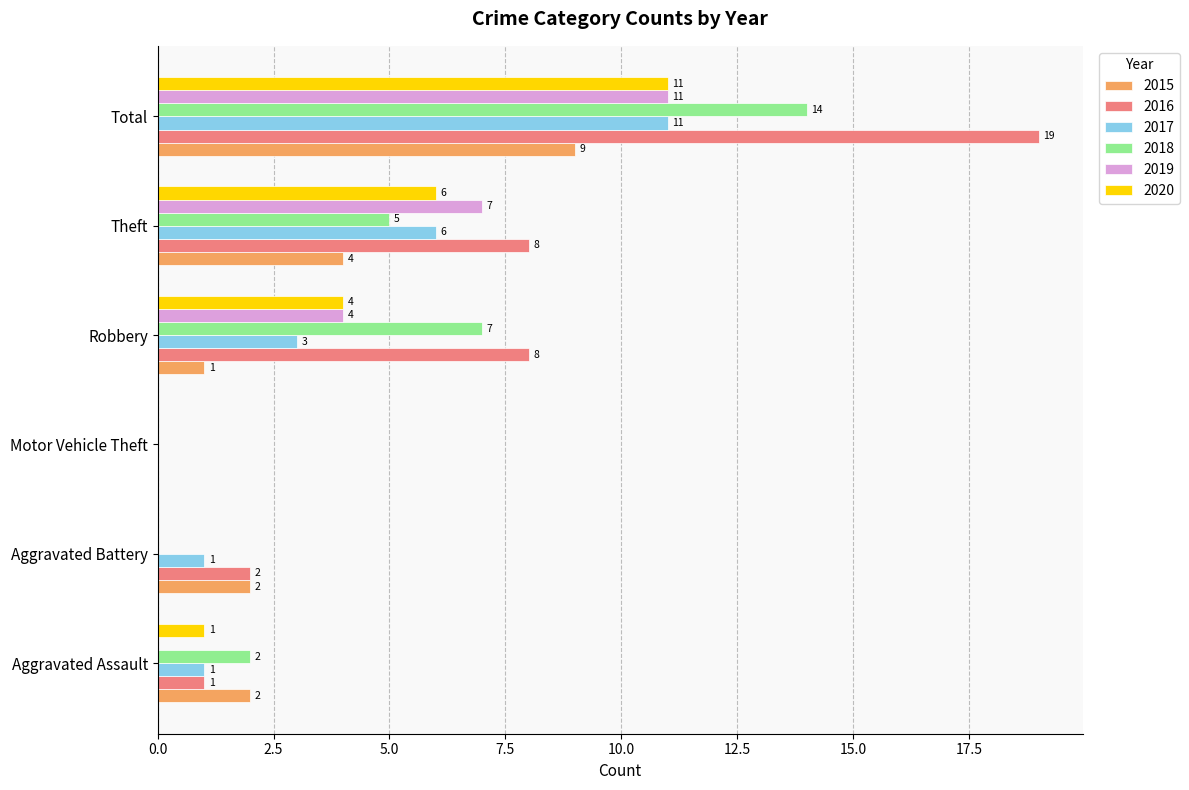

At which category is the sum across all series the highest?

Total